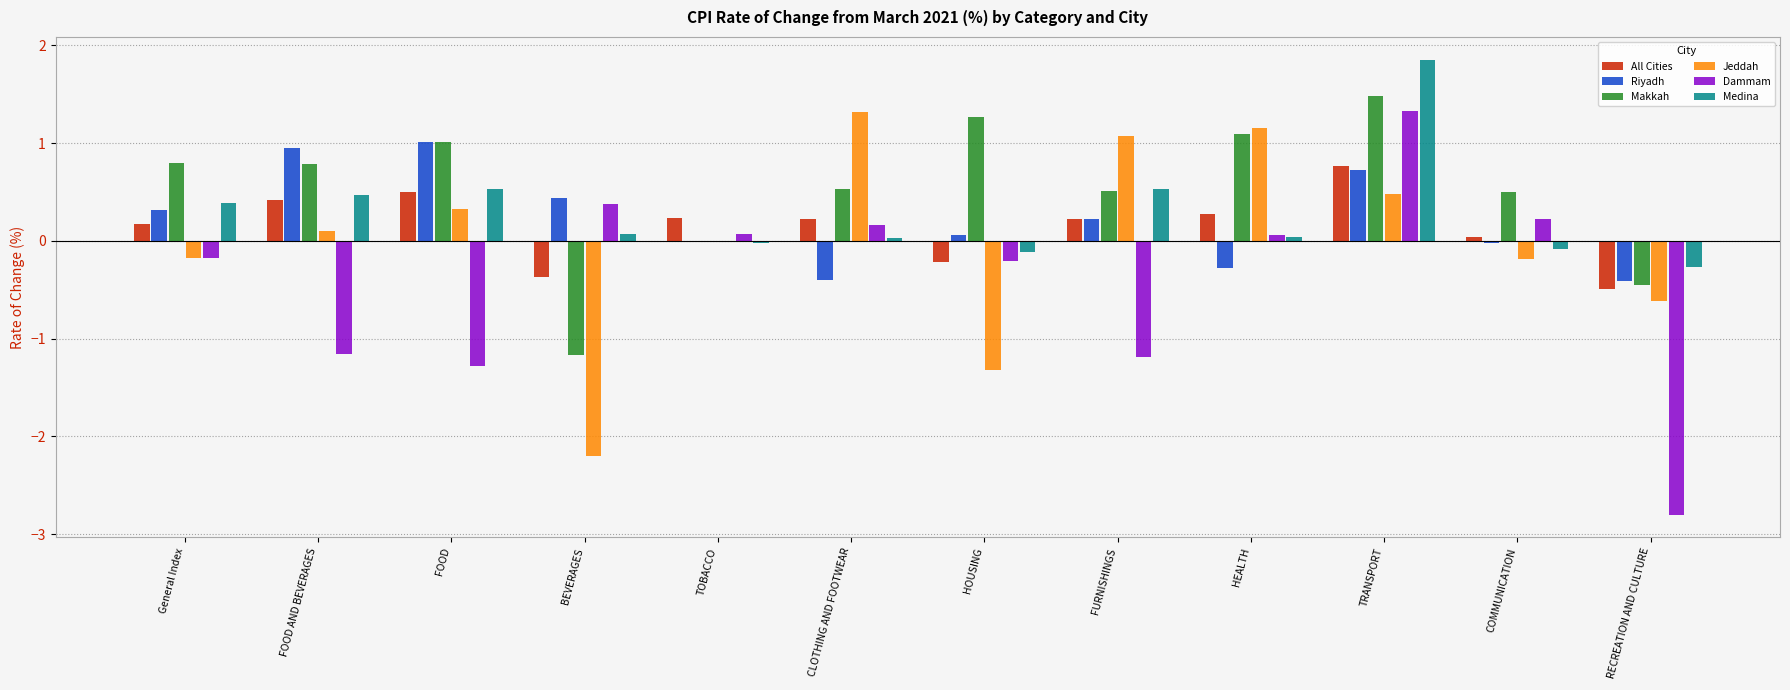

At which category is the sum across all series the highest?

TRANSPORT